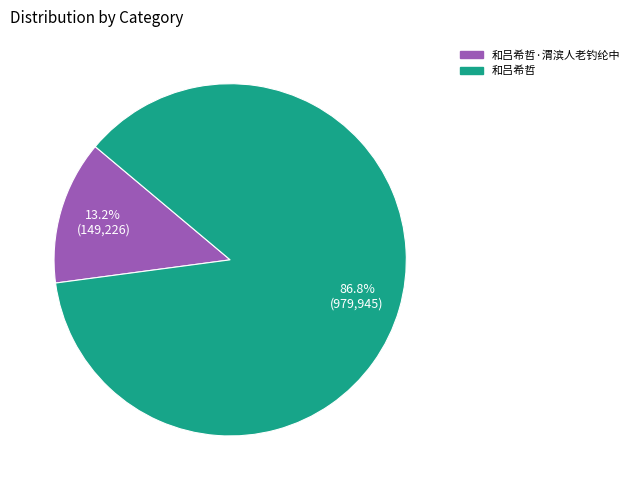

Is there a majority slice in this chart?

Yes